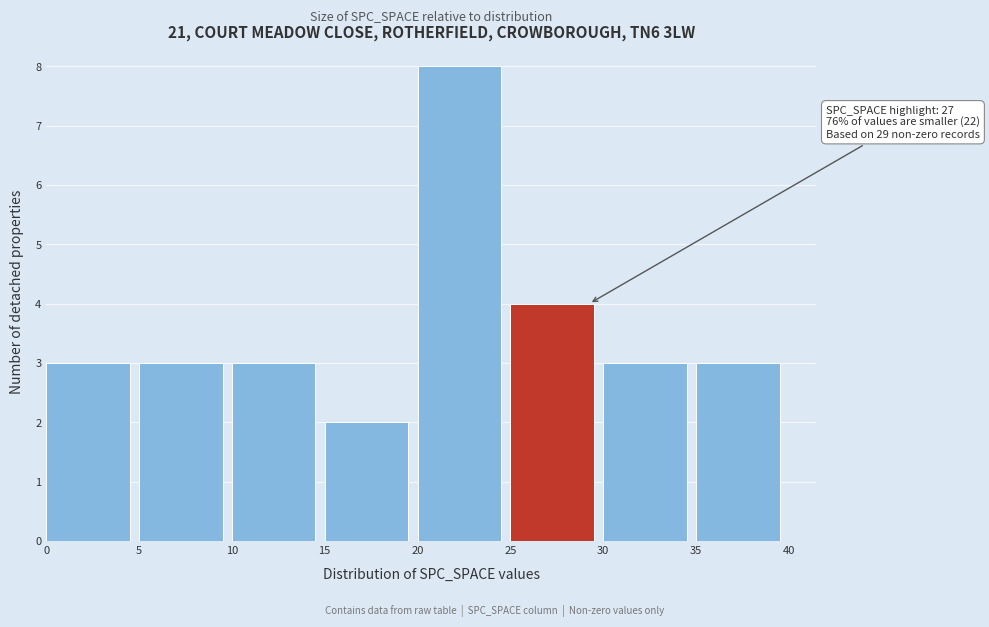

Which range on the x-axis has the tallest bar?

20 to 25